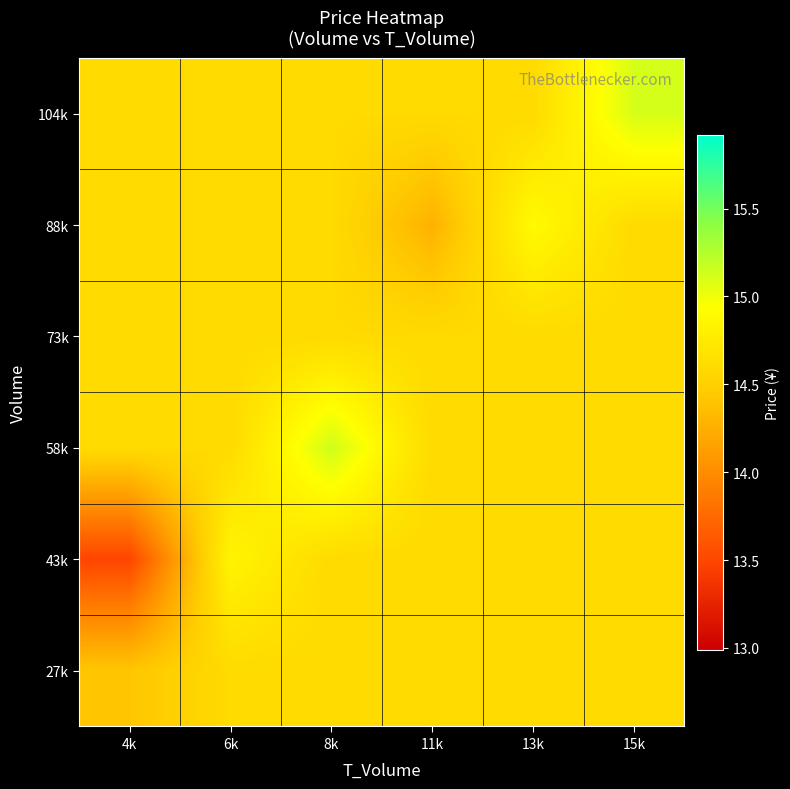

Which category has the lowest value across all series?

4k